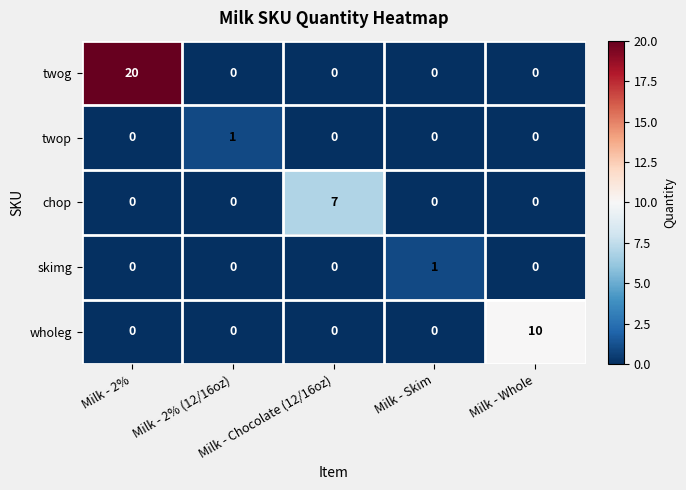

What is the spread (max minus min) of values at Milk - 2% (12/16oz)?

1